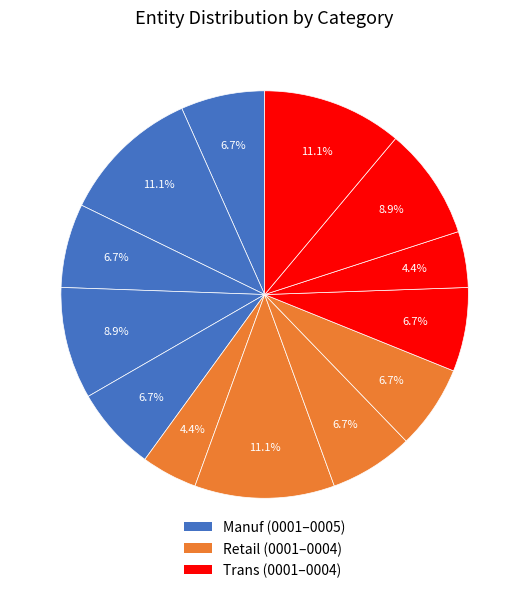

Count the number of slices in the pie.

13